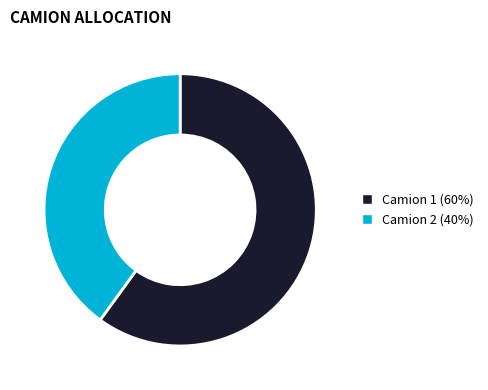

Is Camion 1 (60%) the majority of the pie?

Yes